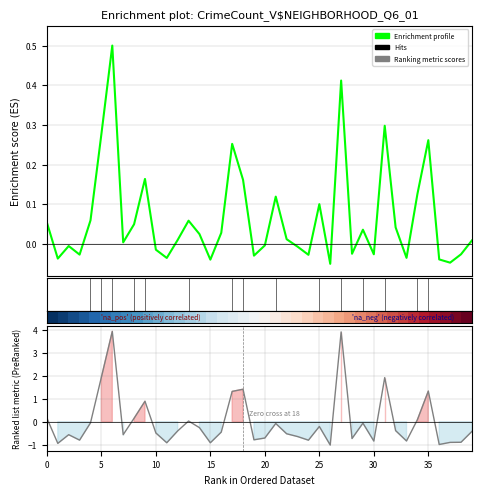

How many negative values does the Enrichment profile series have?

17